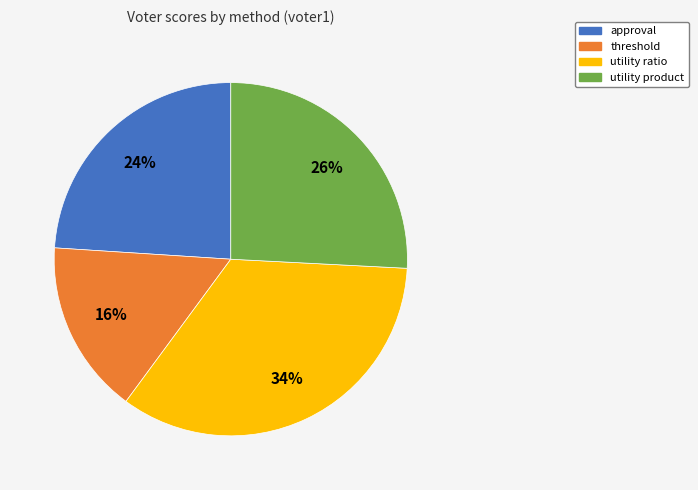

To the nearest percent, what is the average slice percentage?

25%